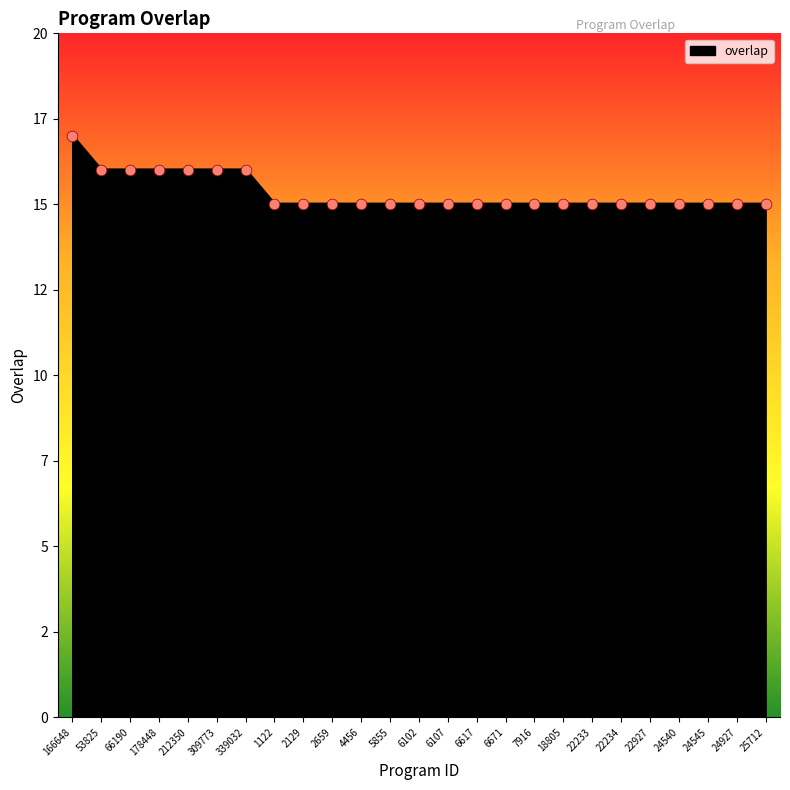

What is the change in value from 212350 to 2659?

-1